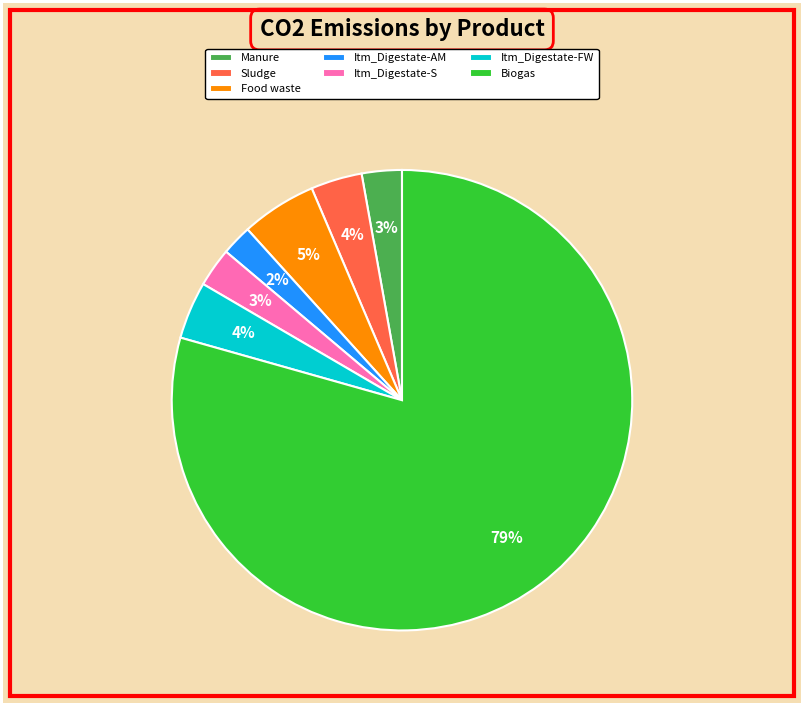

What is the smallest slice in the pie chart?

Itm_Digestate-AM